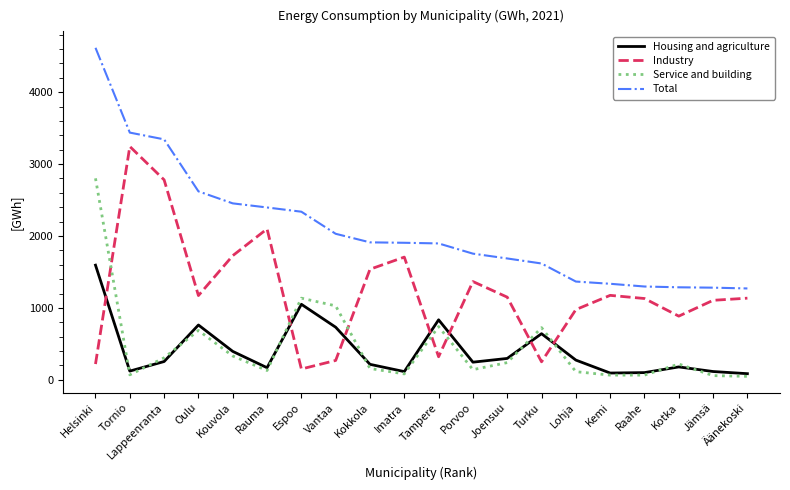

True or false: Total and Housing and agriculture intersect in this chart.

False